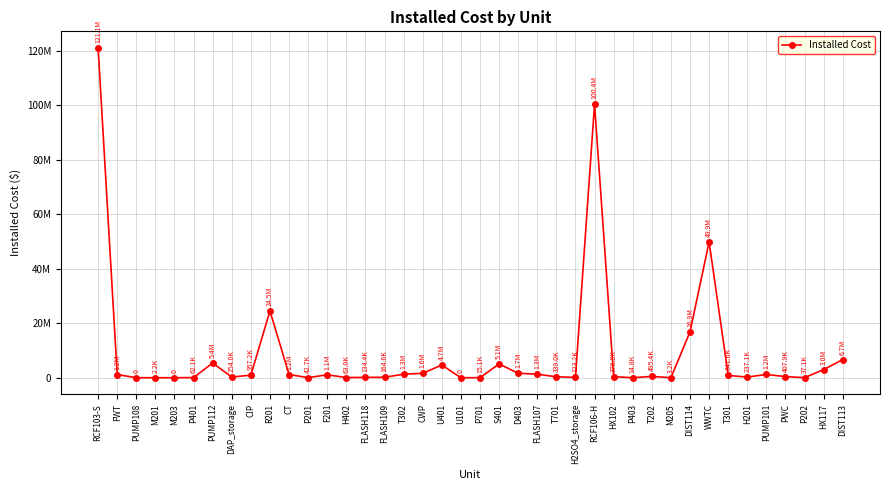

Is this an area chart (filled region under the line)?

No